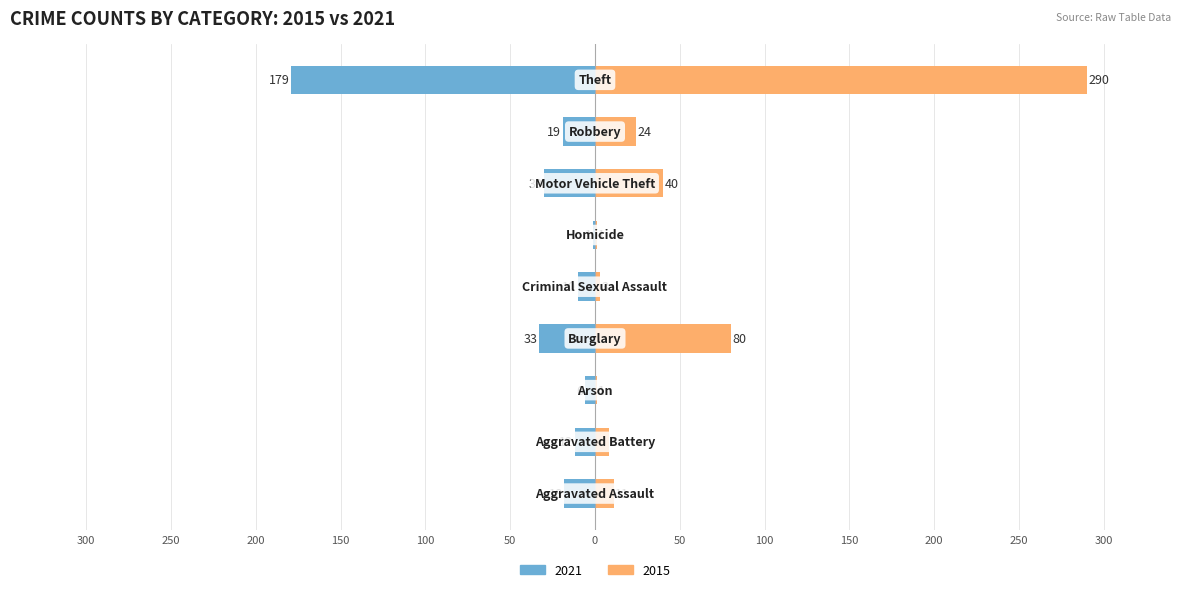

The value of 2021 at Arson is -6. True or false?

True